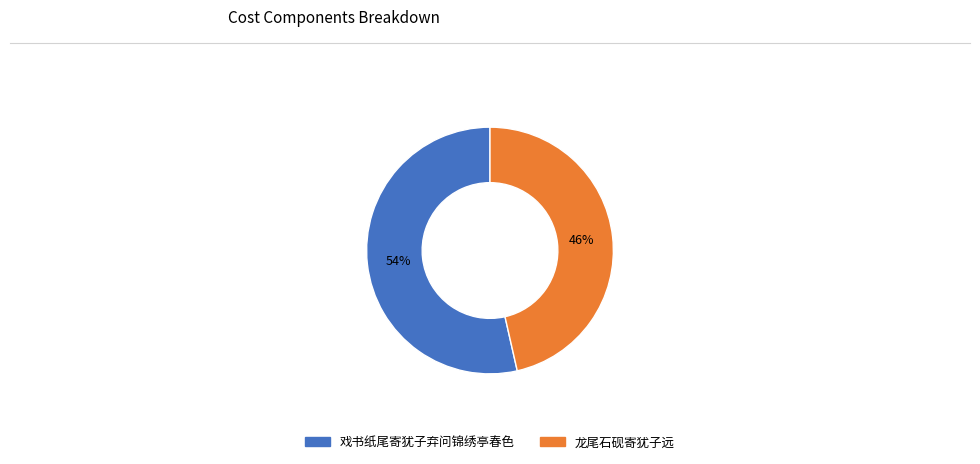

Combined, do 戏书纸尾寄犹子弃问锦绣亭春色 and 龙尾石砚寄犹子远 account for over 50%?

Yes